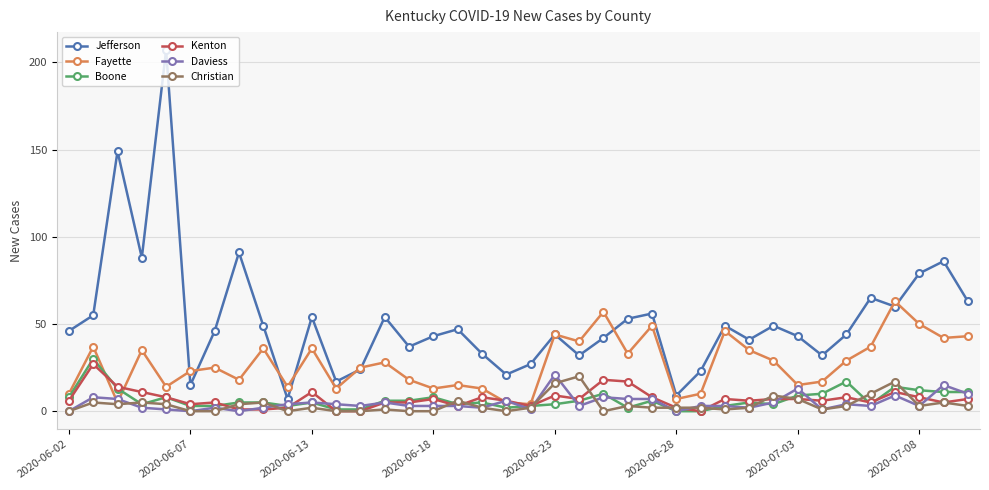

Which series has the largest total across all categories?

Jefferson